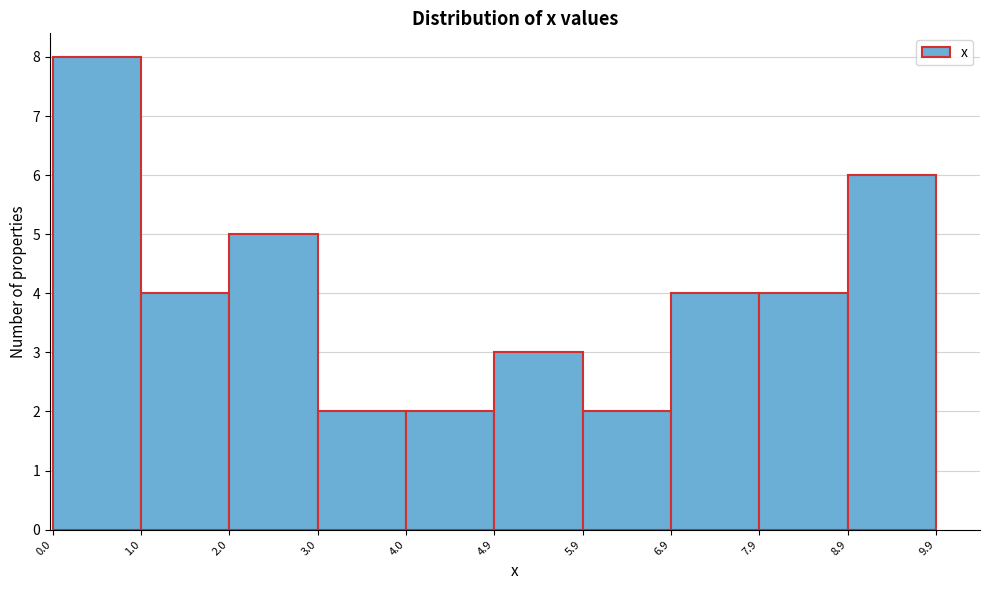

Which range on the x-axis has the tallest bar?

0.0 to 1.0